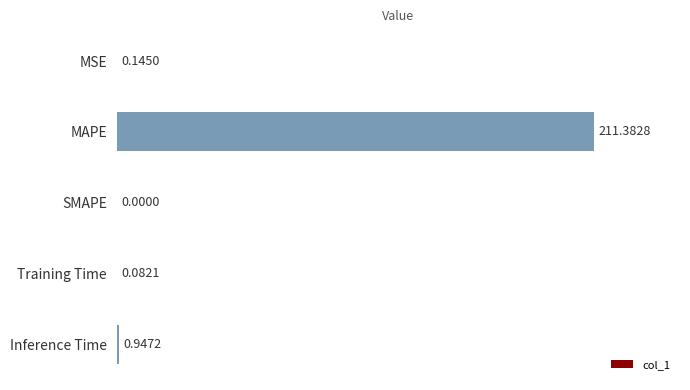

How many positive values are there?

4